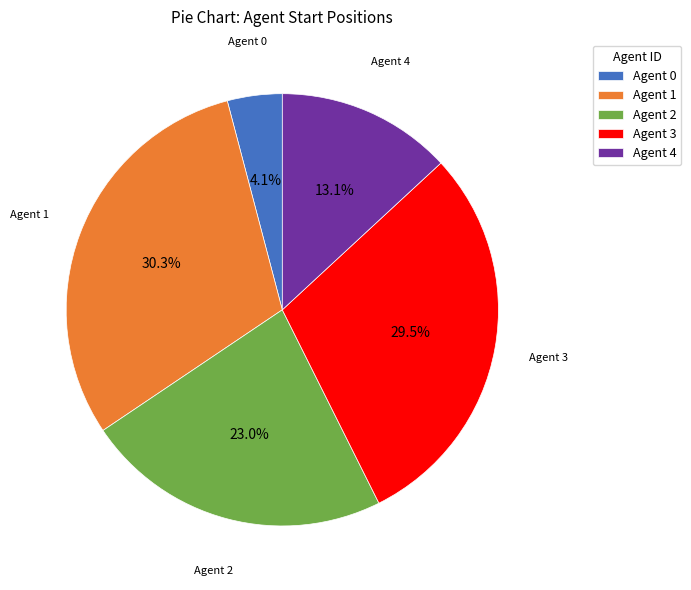

What is the largest slice in the pie chart?

Agent 1